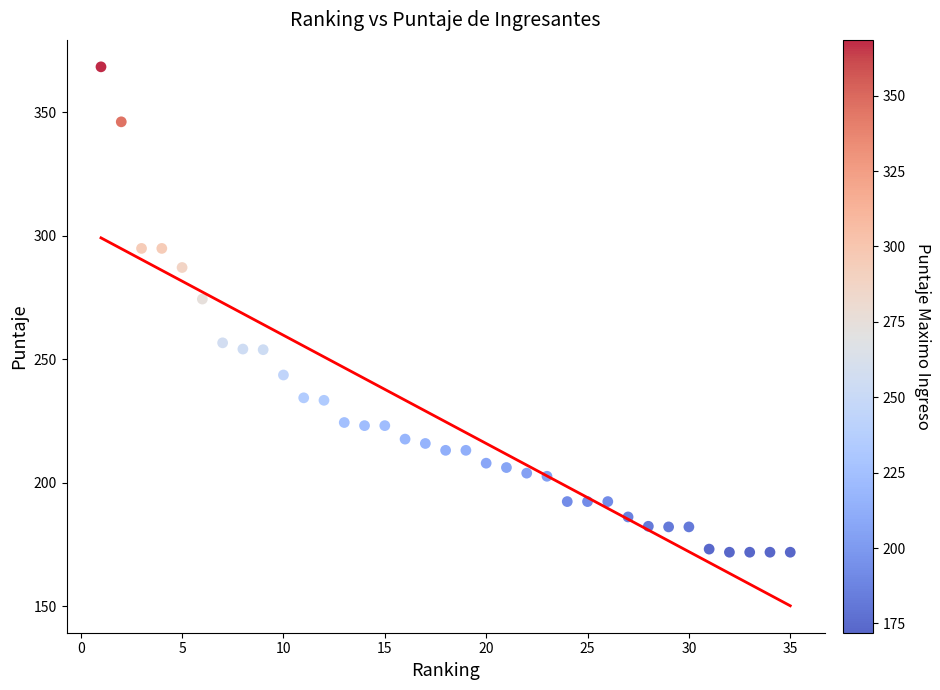

What is the range of X values (max minus min)?

34.0